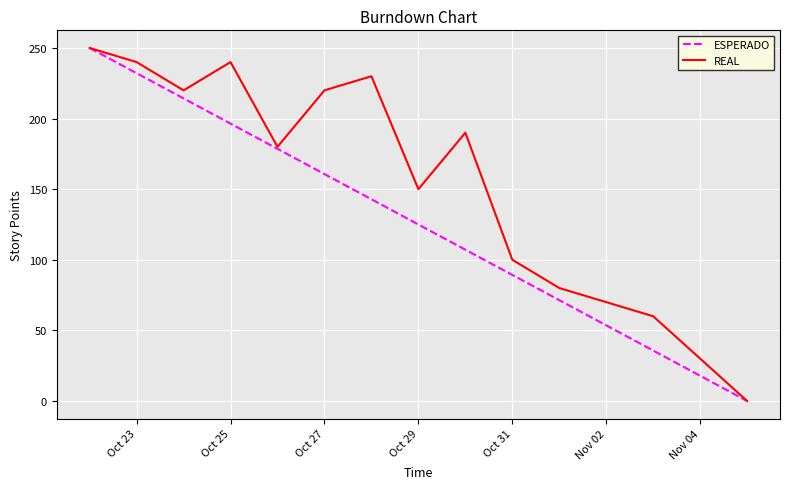

Which series has the largest total across all categories?

REAL